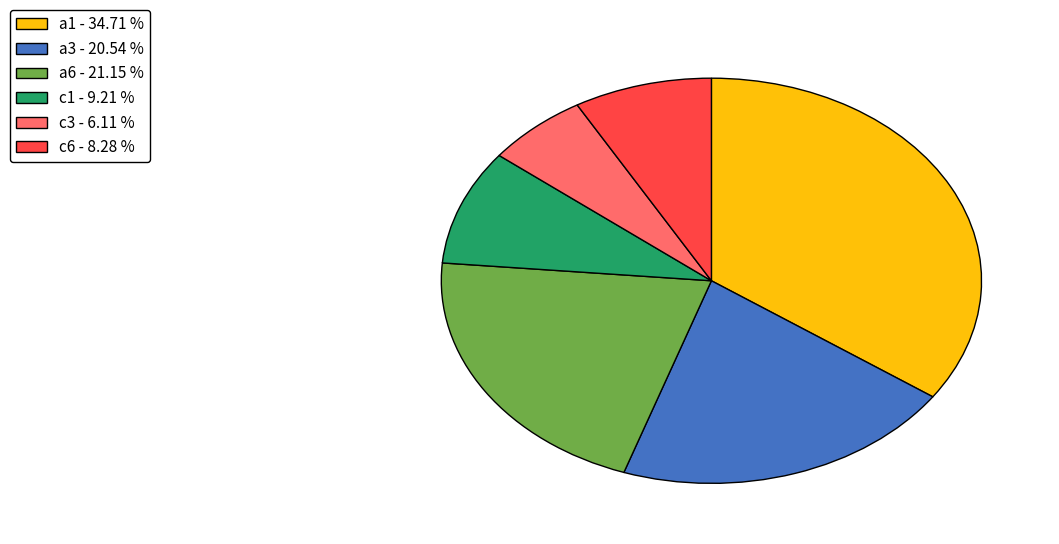

Rank the categories by value from highest to lowest.

a1, a6, a3, c1, c6, c3